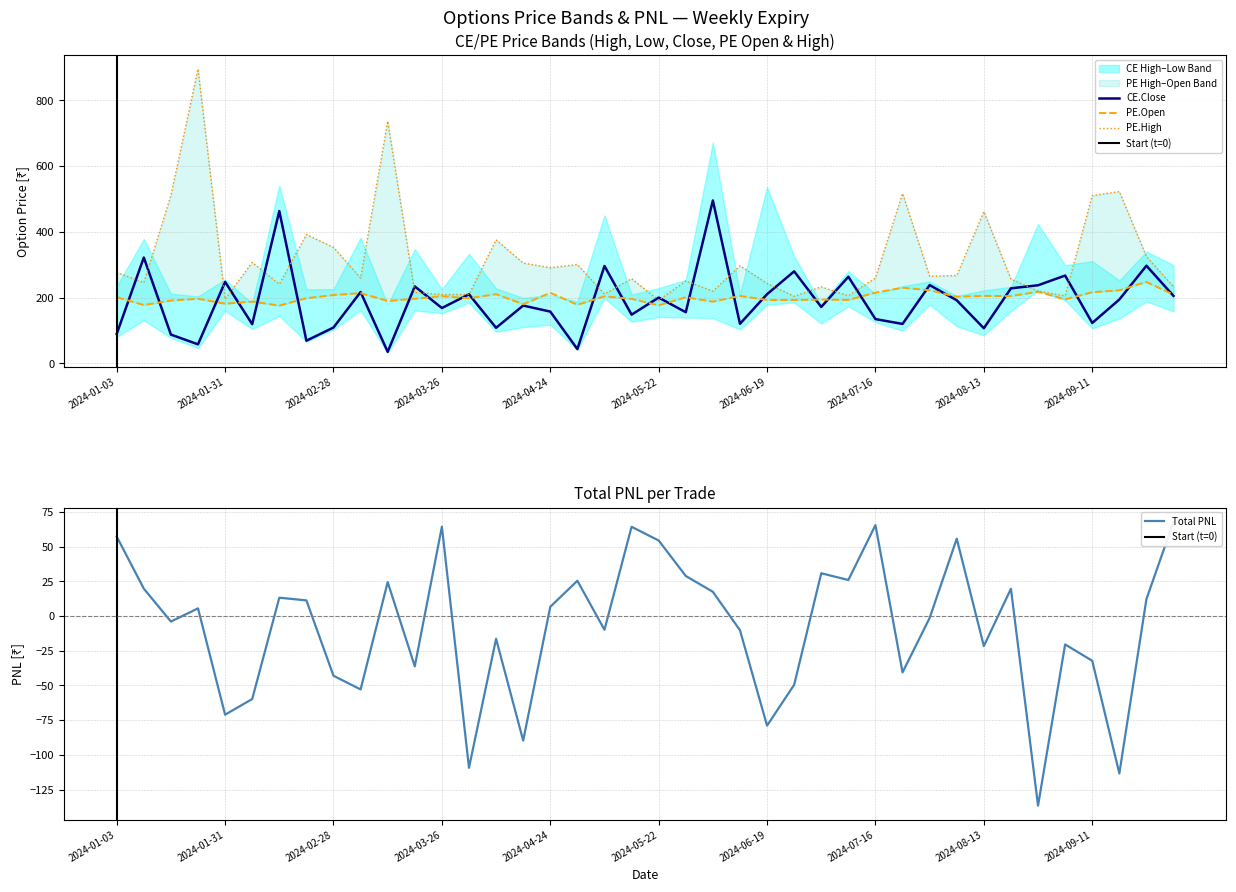

How many data points in PE.High are above 259?

21